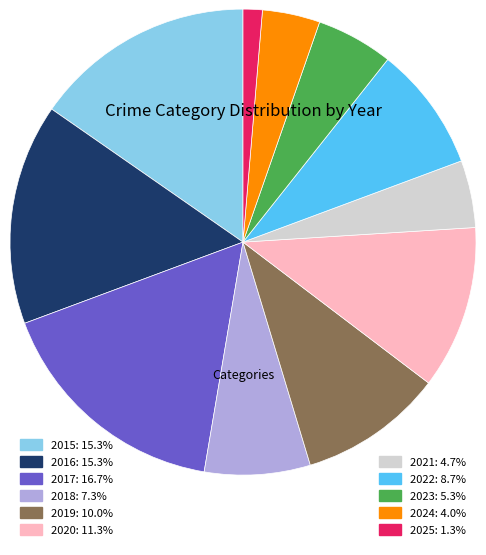

Is there any slice that represents more than half of the pie?

No